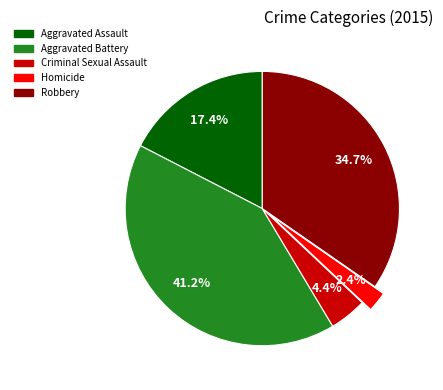

Between Homicide and Criminal Sexual Assault, which is larger?

Criminal Sexual Assault